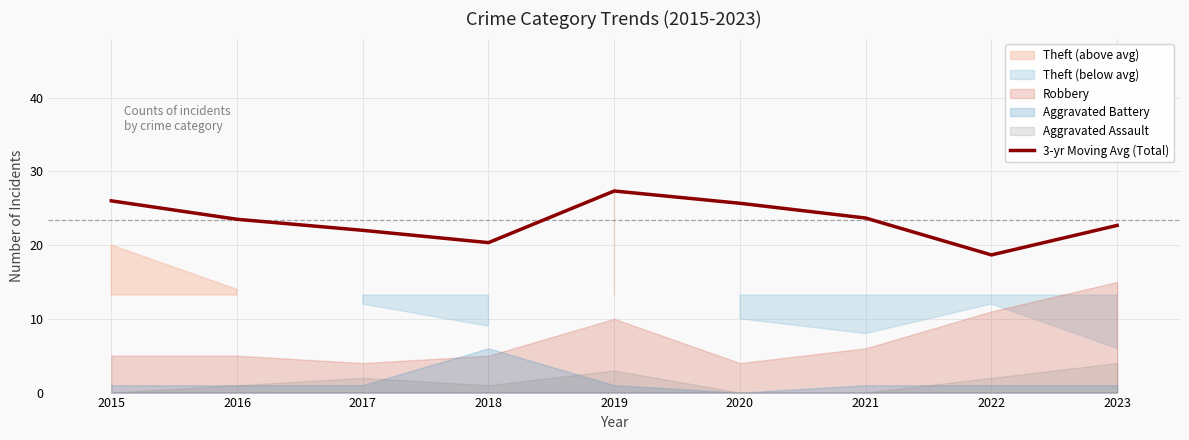

Which has a higher value, 2015 or 2022?

2015